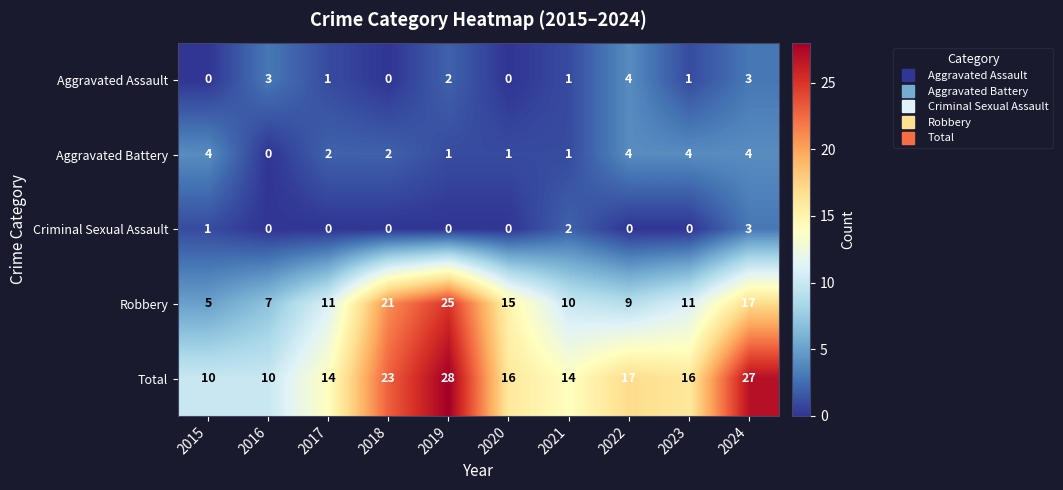

Is it true that Criminal Sexual Assault equals 0 at 2017?

True